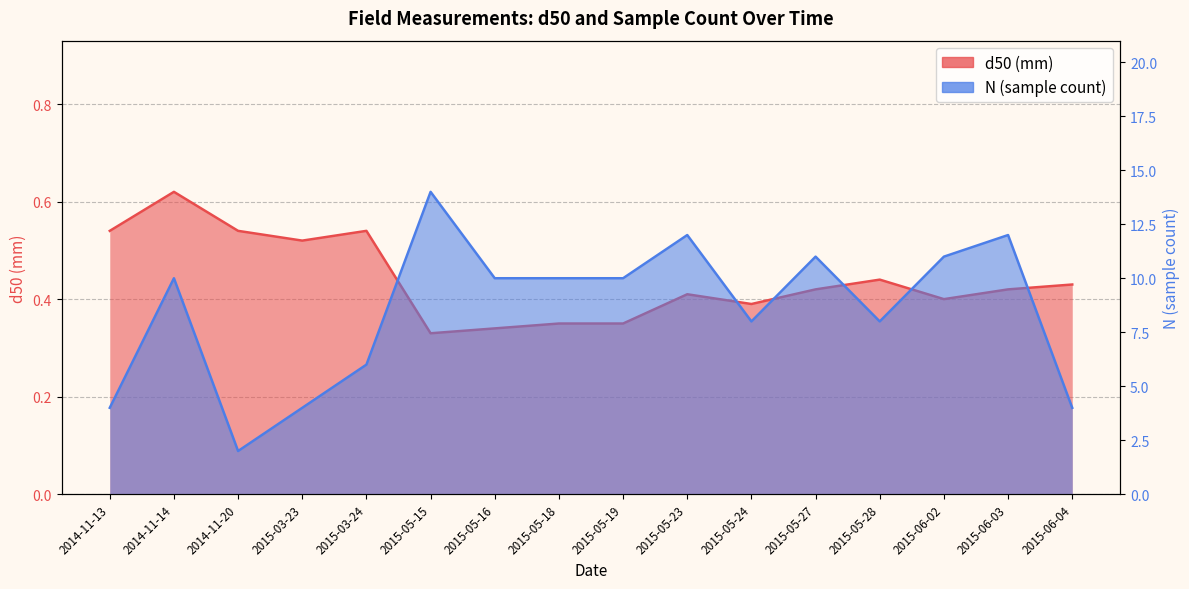

Which series has the largest total across all categories?

N